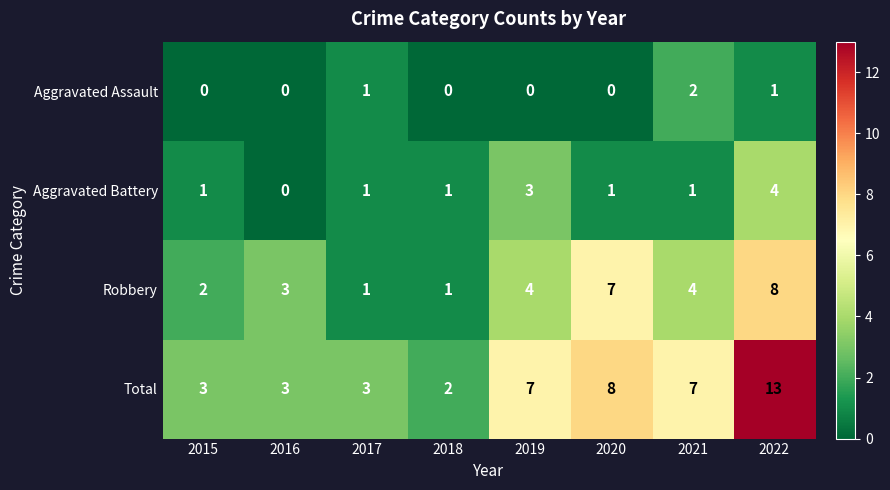

At which category is the sum across all series the highest?

2022